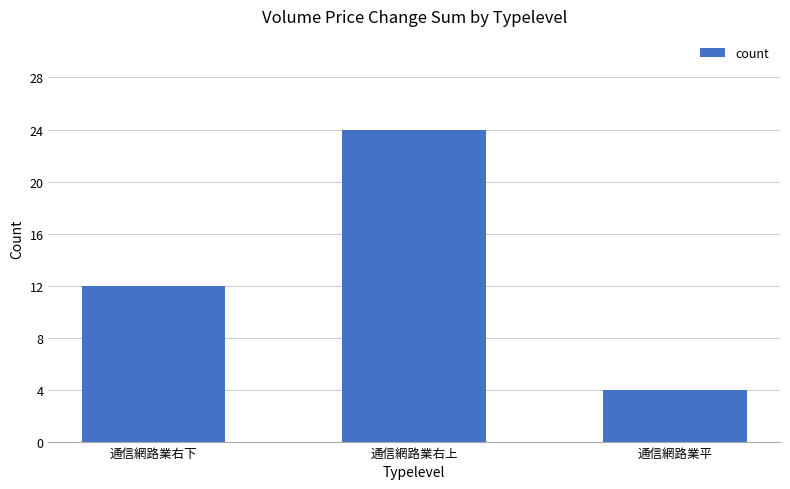

What position from the left is 通信網路業右上?

2